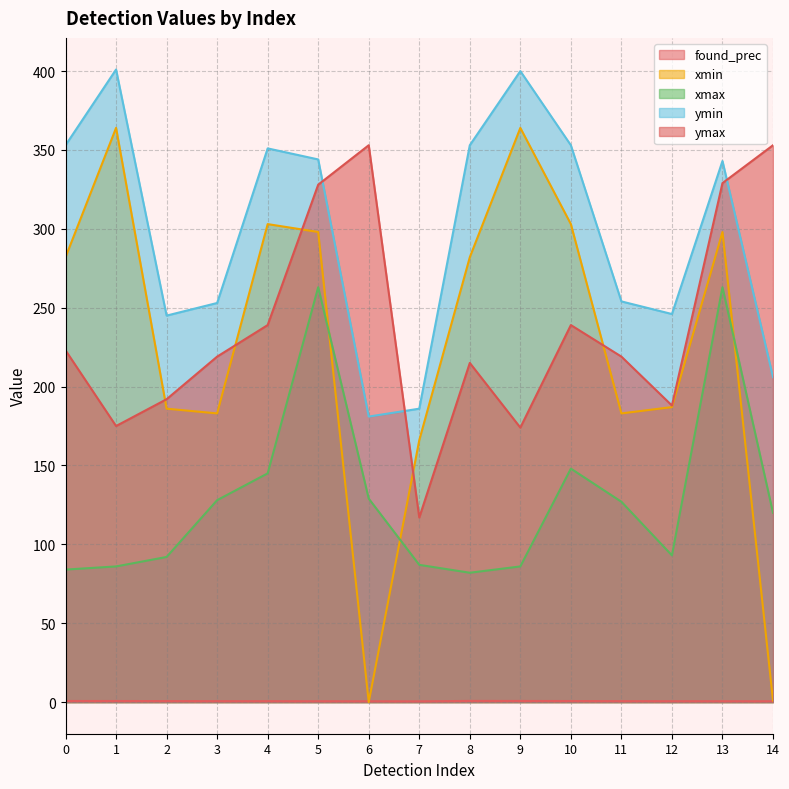

Where is the first local minimum for found_prec?

7